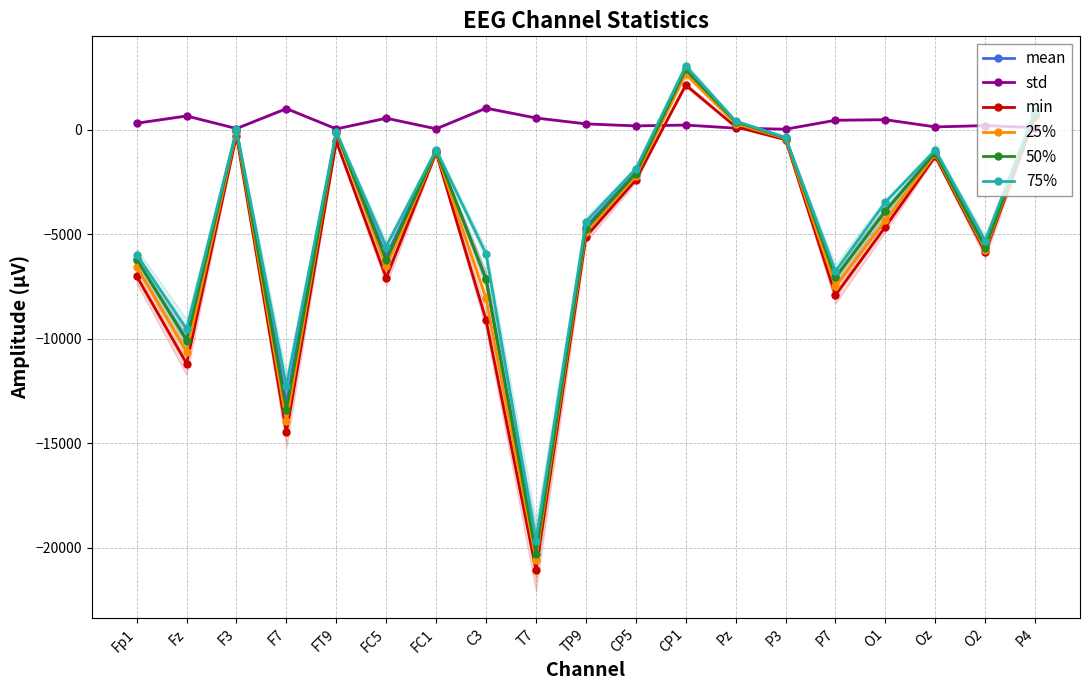

What is the sum of the 25% values at C3 and P7?

-15548.8